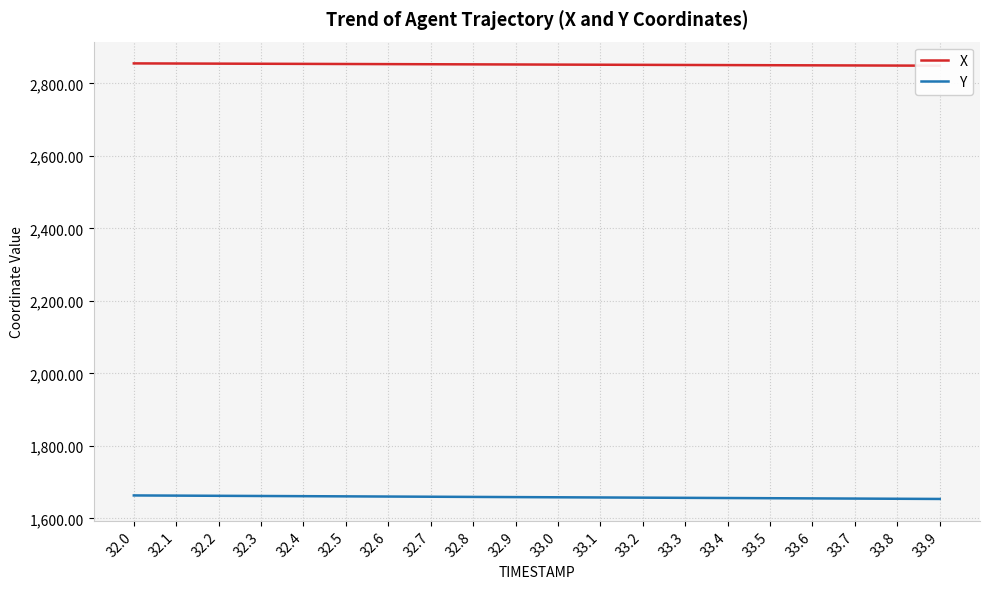

How many lines are shown in the chart?

2